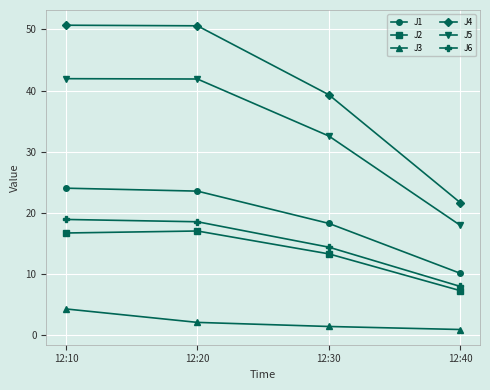

At which category does J2 reach its first local peak?

12:20